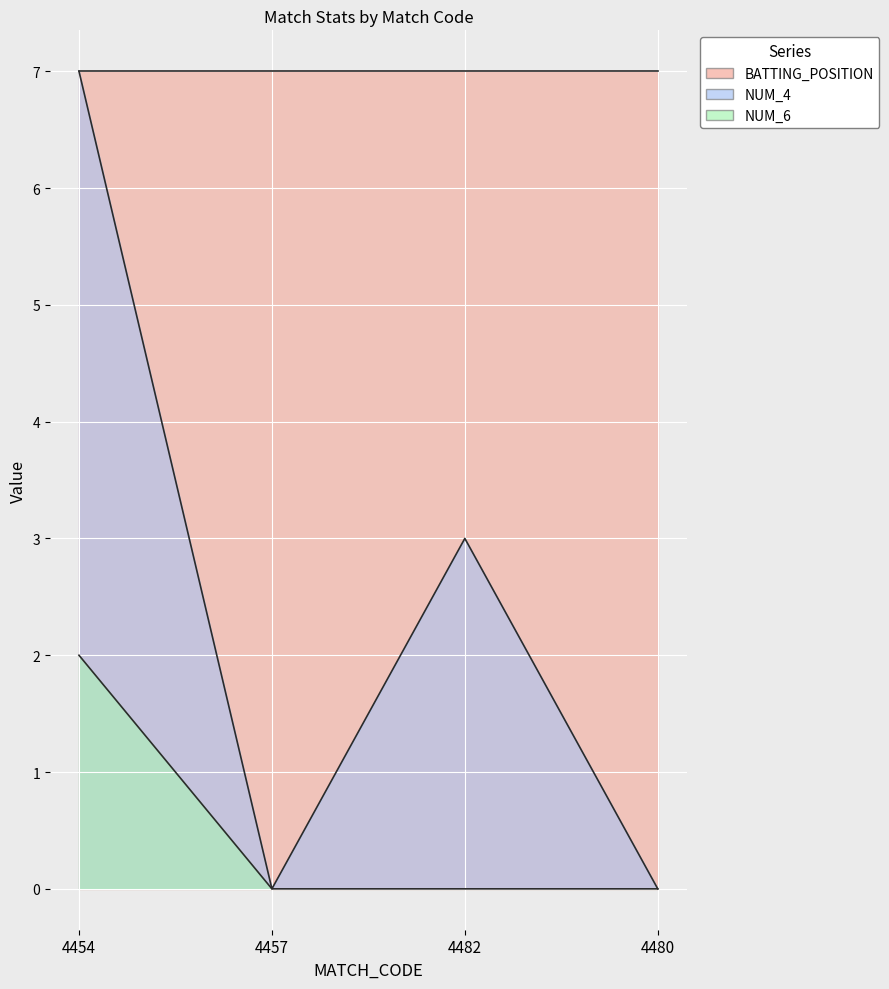

At which category is the sum across all series the highest?

4454